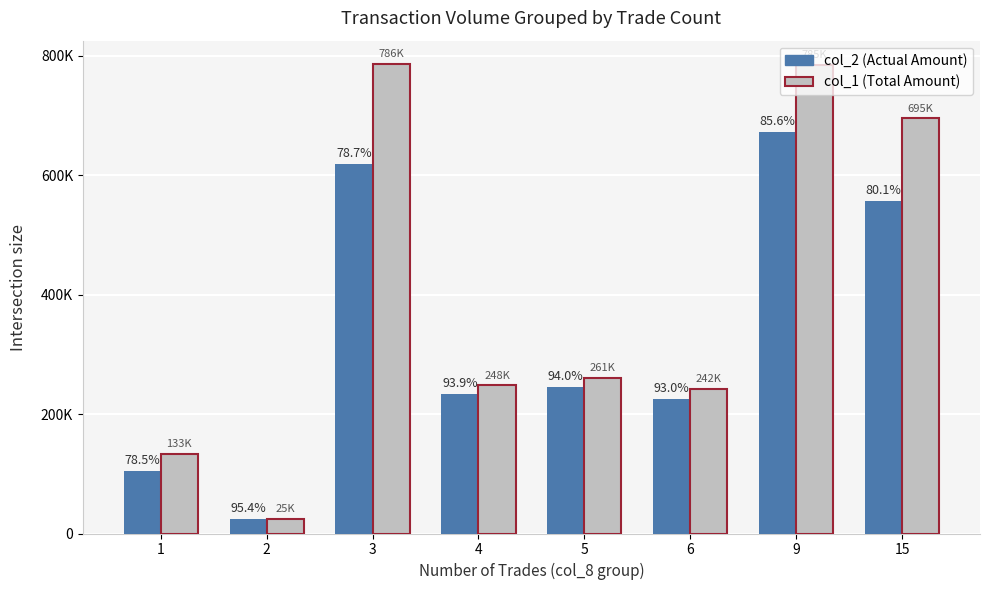

What are all the series names shown in the legend?

col_2 (Actual Amount), col_1 (Total Amount)